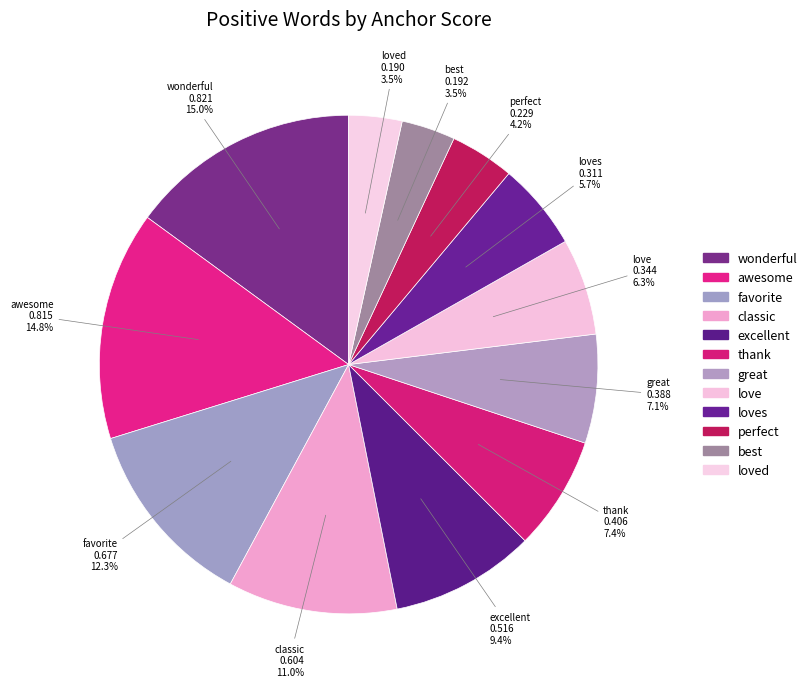

Between favorite and thank, which is larger?

favorite